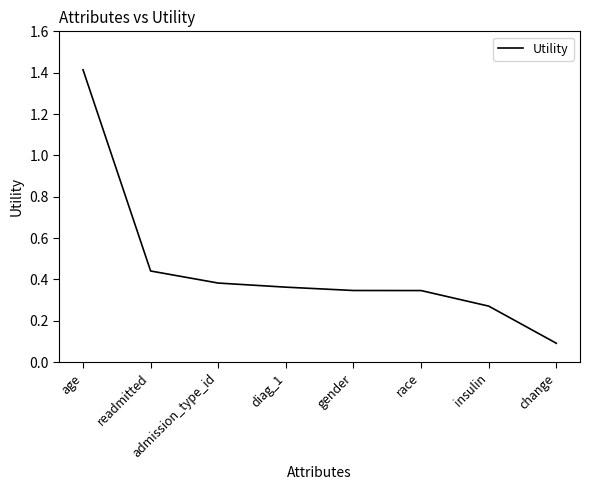

What position from the right is insulin?

2